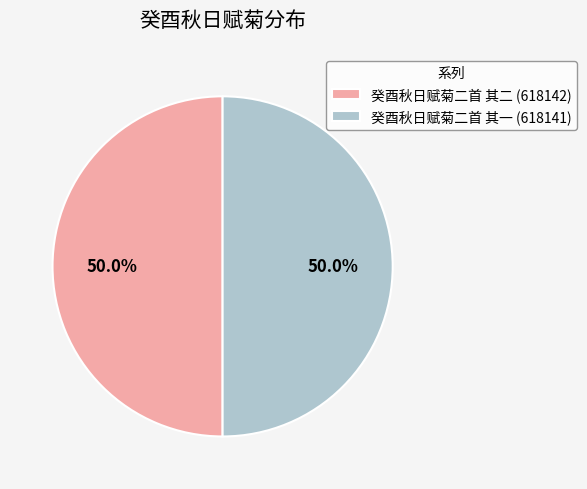

How many segments does this pie chart have?

2